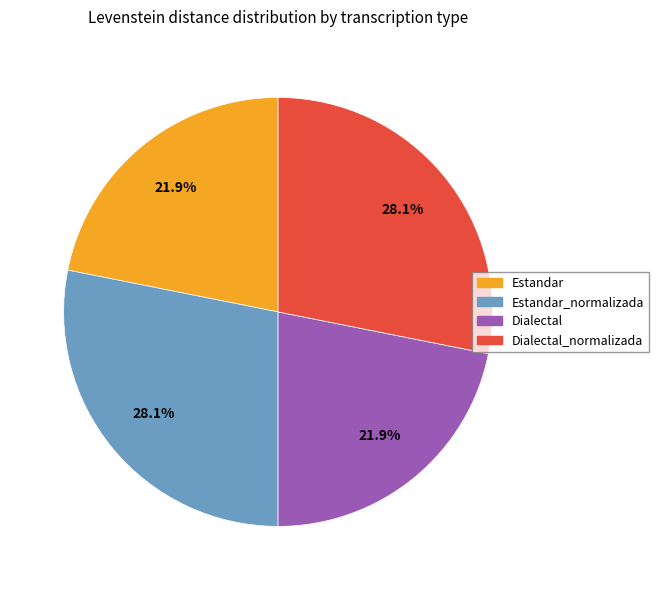

Combined, do Estandar and Dialectal account for over 50%?

No